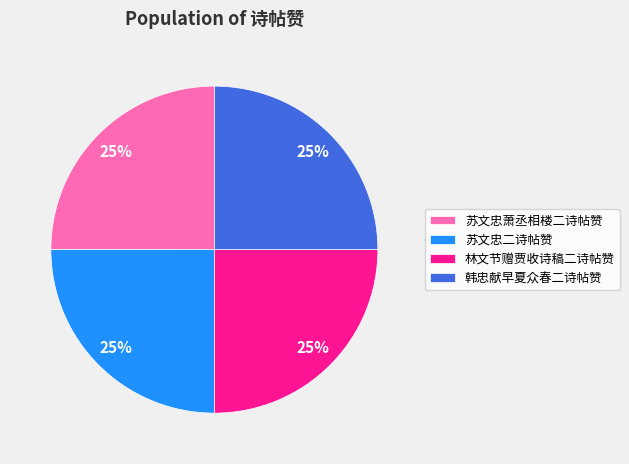

To the nearest percent, what is the average slice percentage?

25%